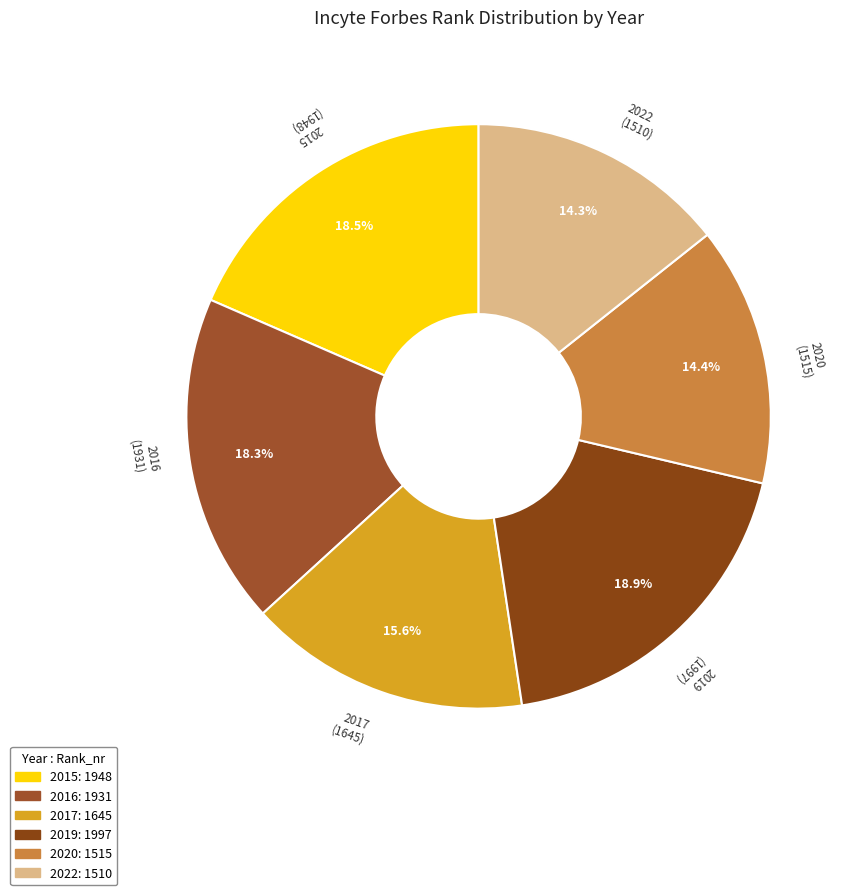

To the nearest percent, what is the difference between the 2019 and 2016 slice percentages?

1%